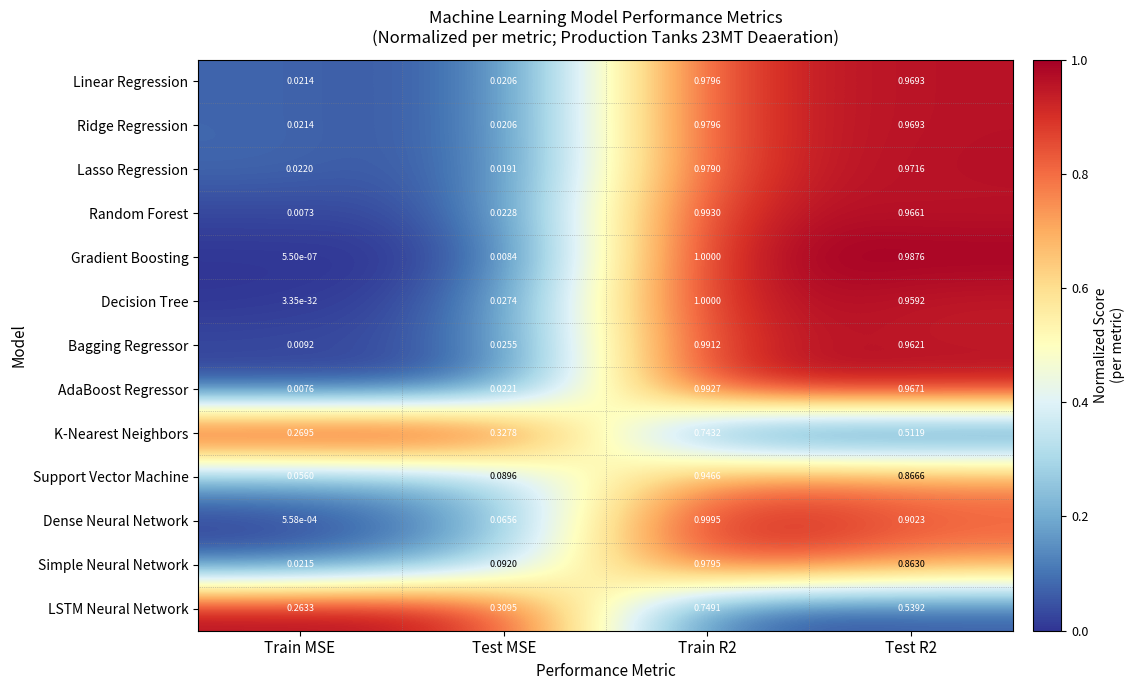

Which series has the largest total across all categories?

Gradient Boosting